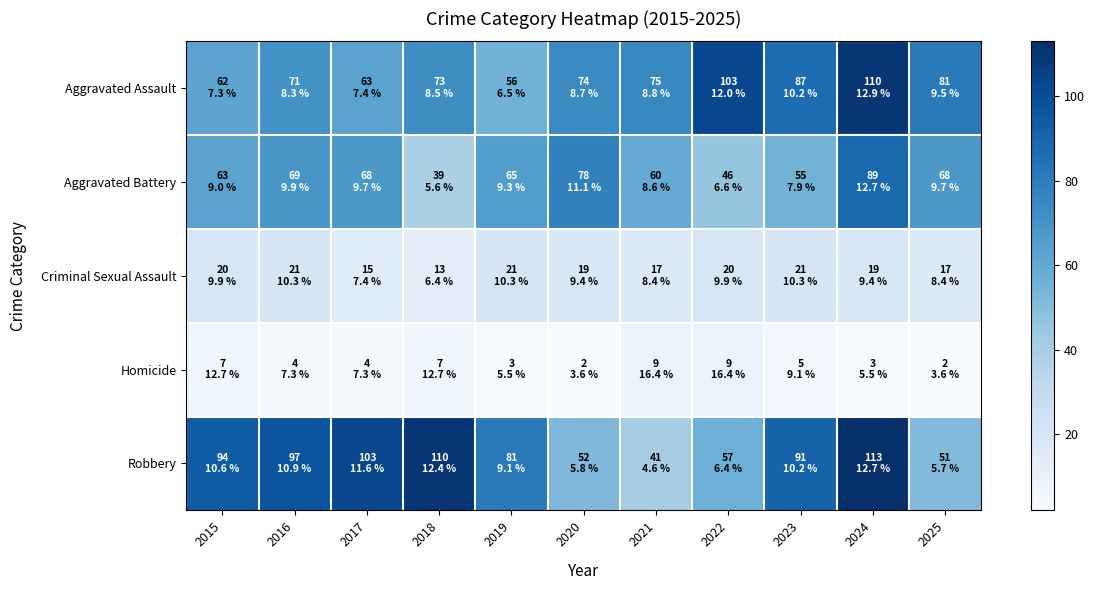

What is the total value across all series at 2022?

235